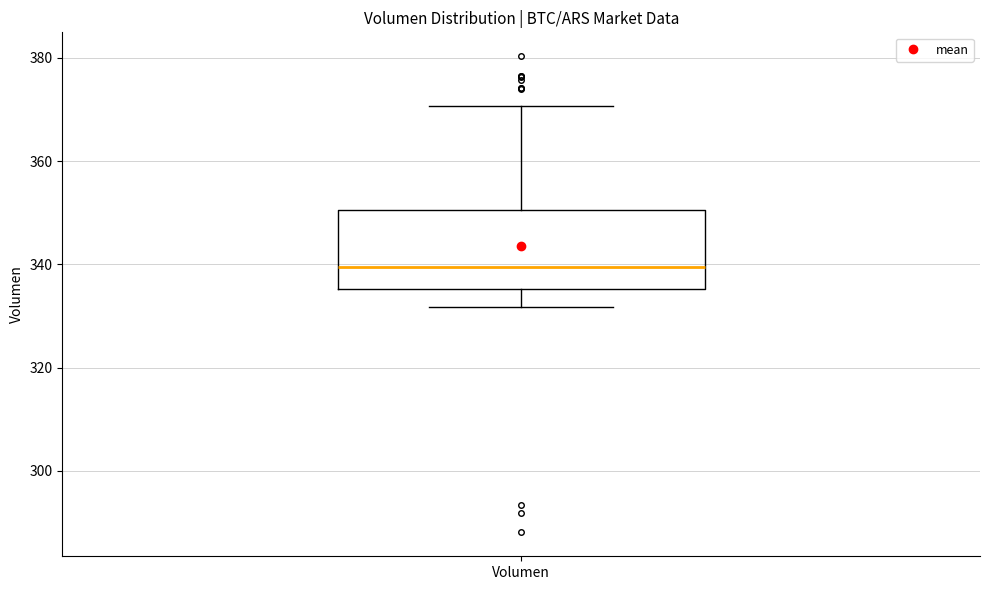

Where does the upper whisker of the box for Volumen end on the y-axis? The values are not printed on the chart, so give them approximately, as read against the axis.

370